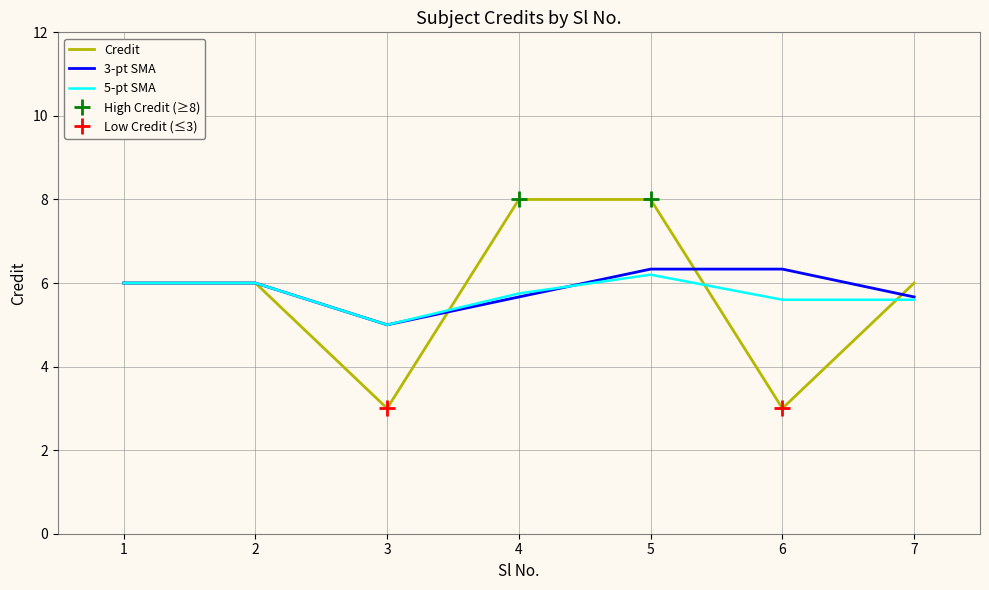

True or false: 5-pt SMA has a value of 6.2 at 5.

True